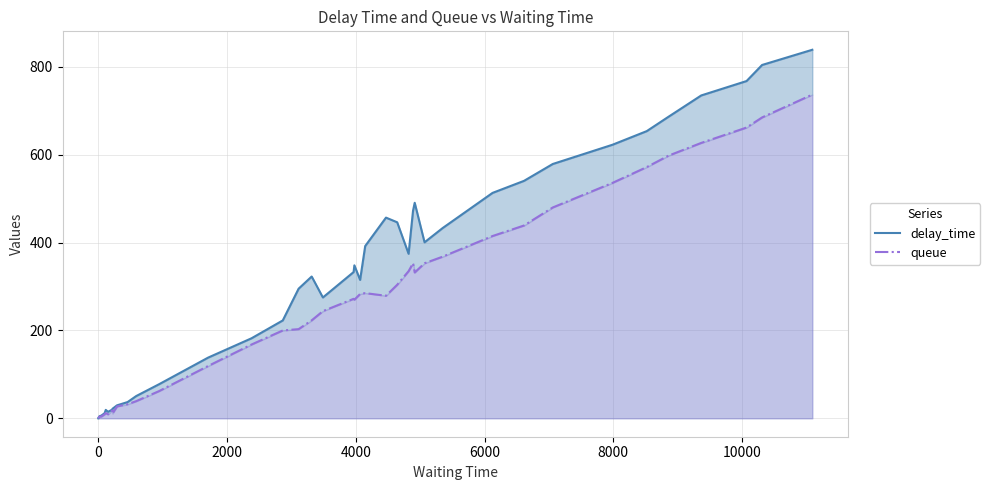

True or false: queue and delay_time cross at least once.

False